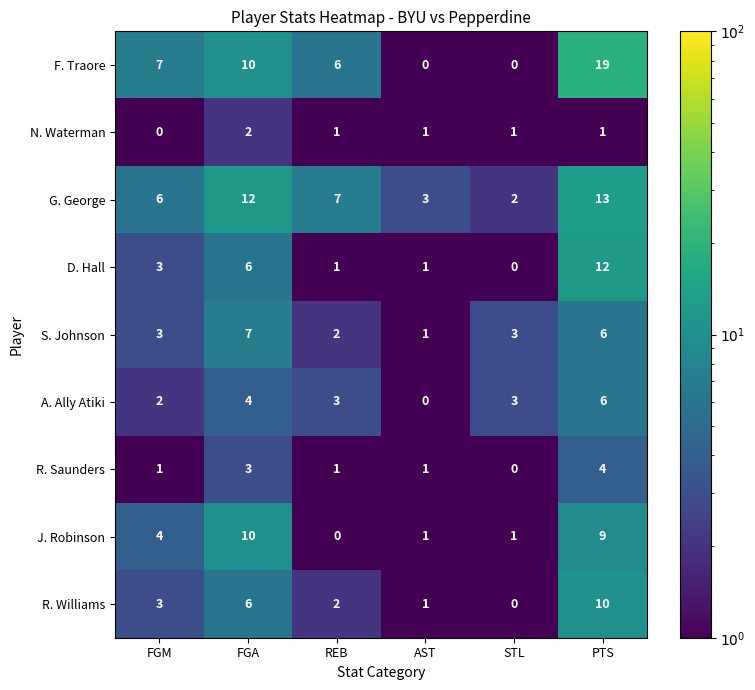

Is it true that G. George equals 10 at REB?

False